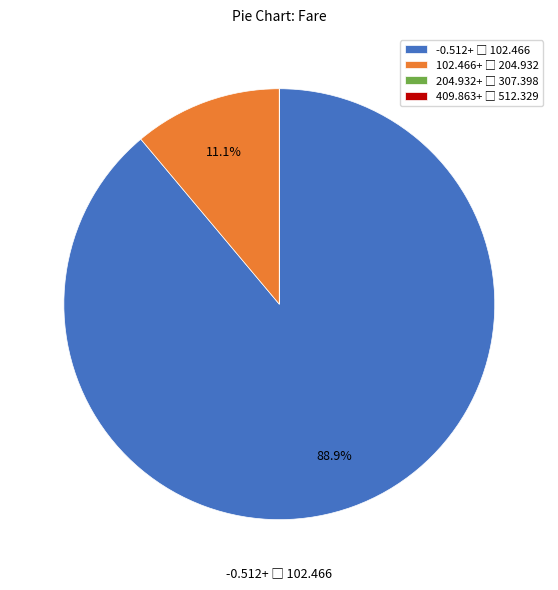

Does any single category account for the majority?

Yes